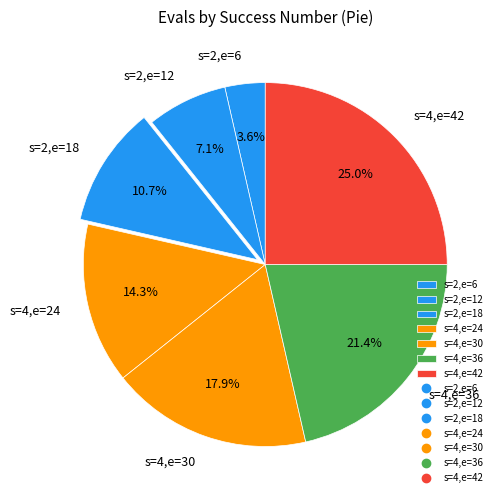

What is the ratio of the value at s=4,e=24 to the value at s=2,e=12?

2.0